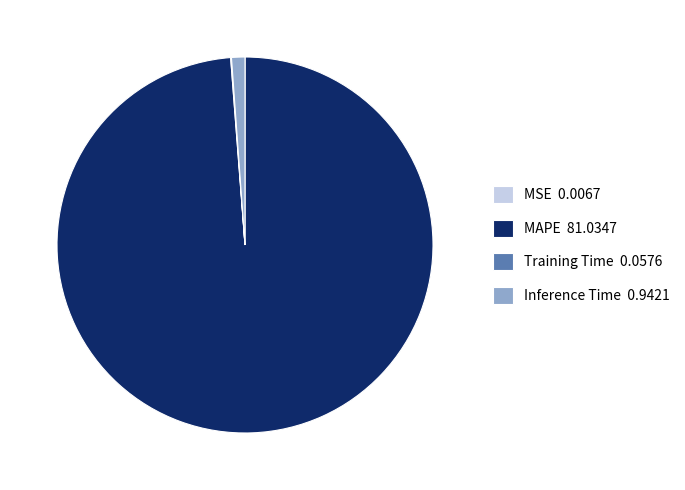

Which has a higher value, MAPE 81.0347 or Inference Time 0.9421?

MAPE 81.0347